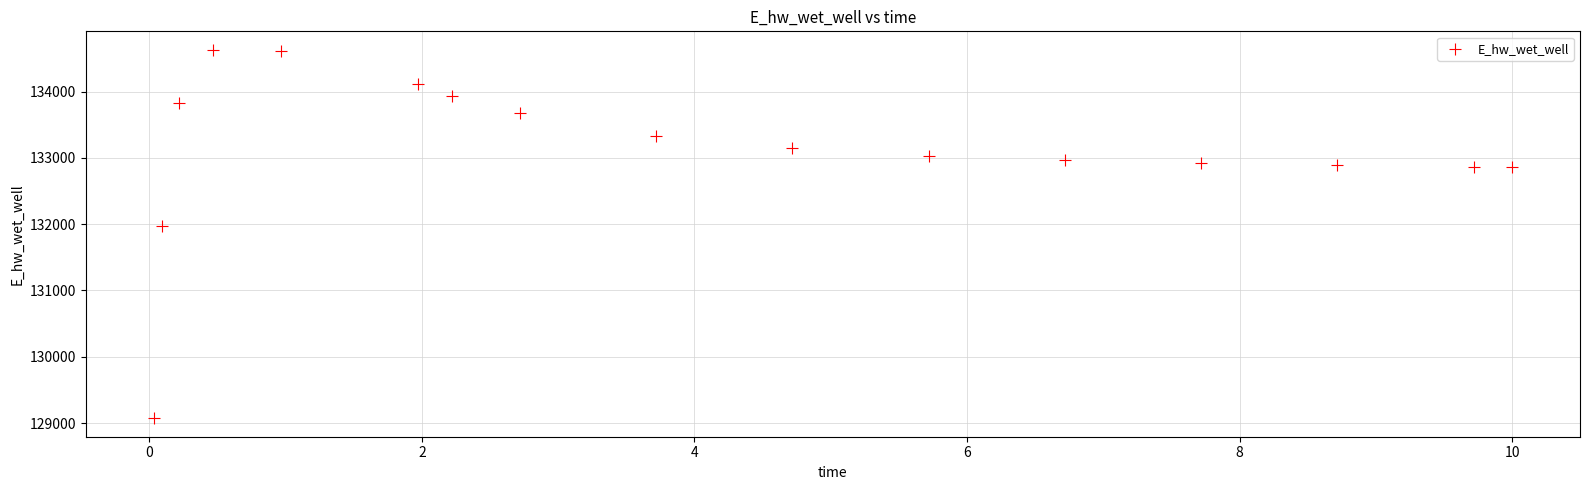

What is the range of X values (max minus min)?

10.0